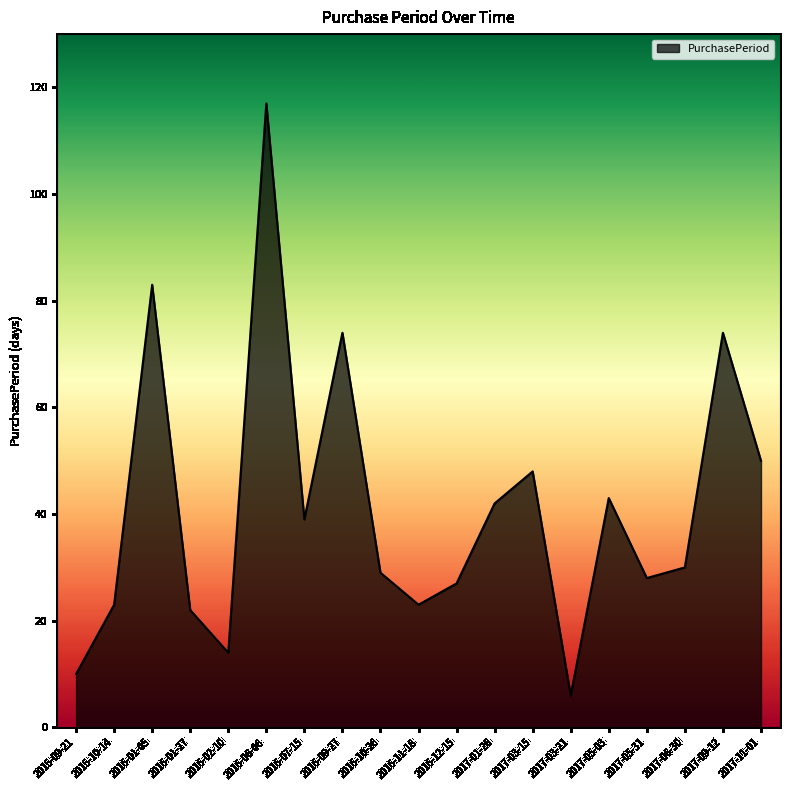

What is the difference between the second highest and minimum values?

77